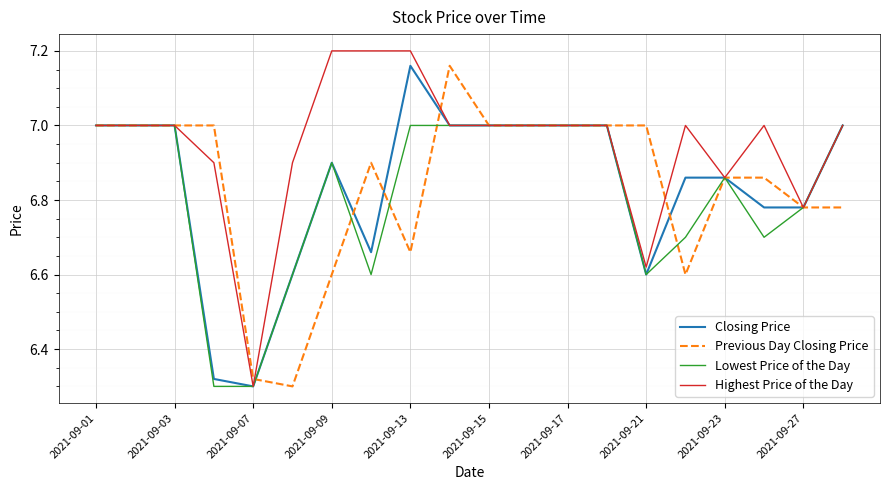

Which series has the largest range (max minus min)?

Highest Price of the Day